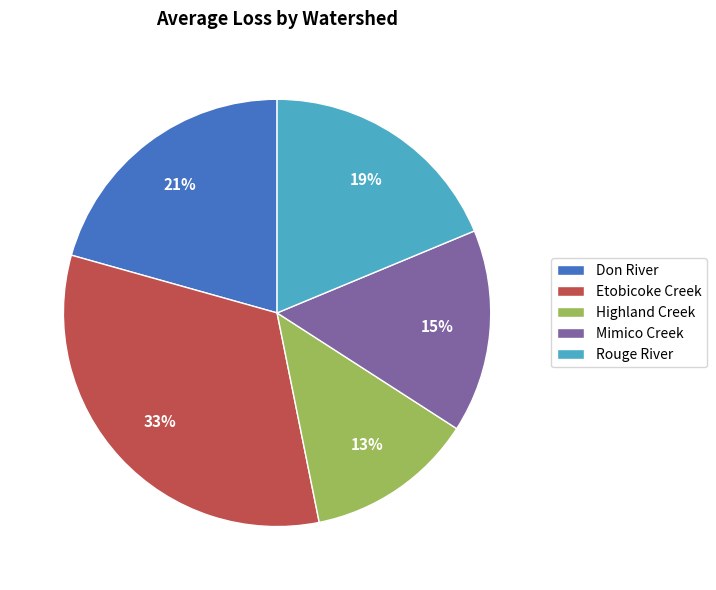

What is the largest slice in the pie chart?

Etobicoke Creek